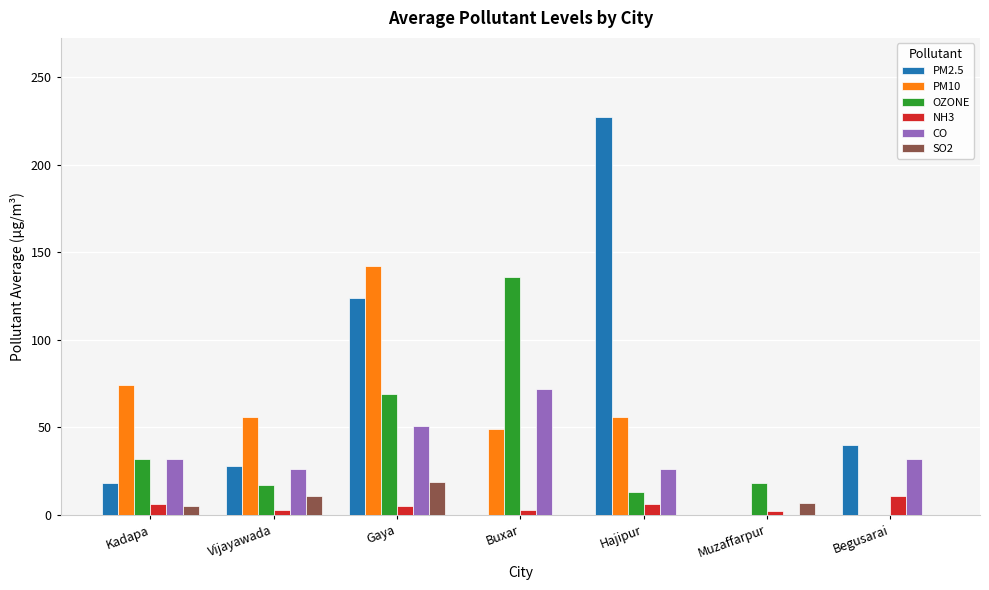

The CO series shows 21 at Kadapa. True or false?

False